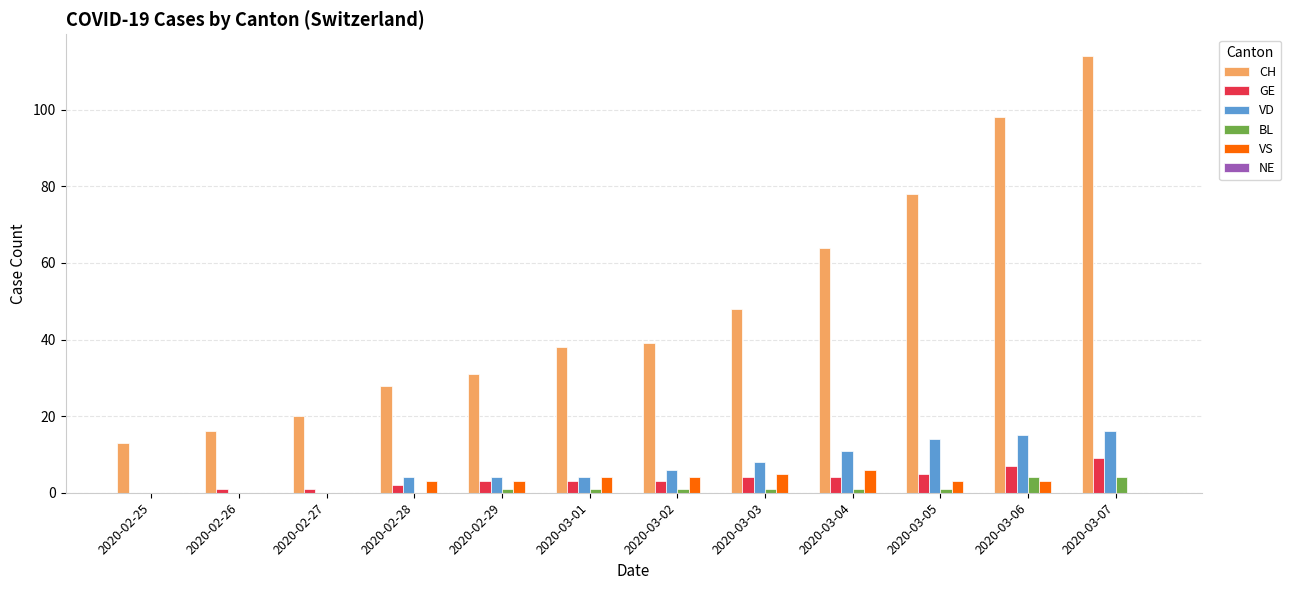

Between 2020-02-26 and 2020-03-03, which series saw the biggest shift?

CH